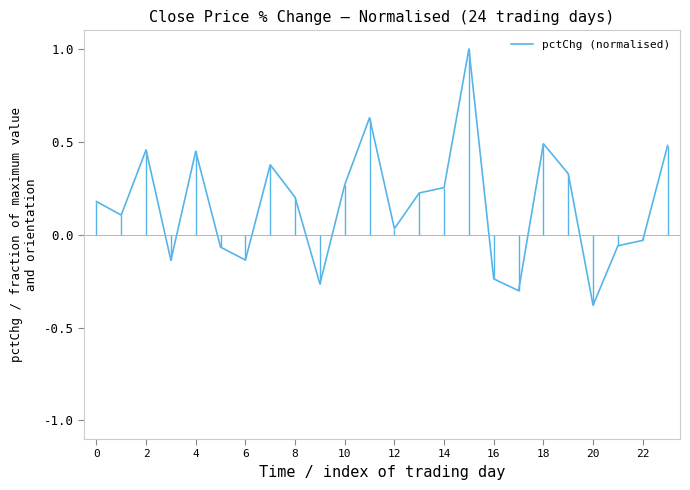

What is the maximum value for pctChg (normalised)?

1.0